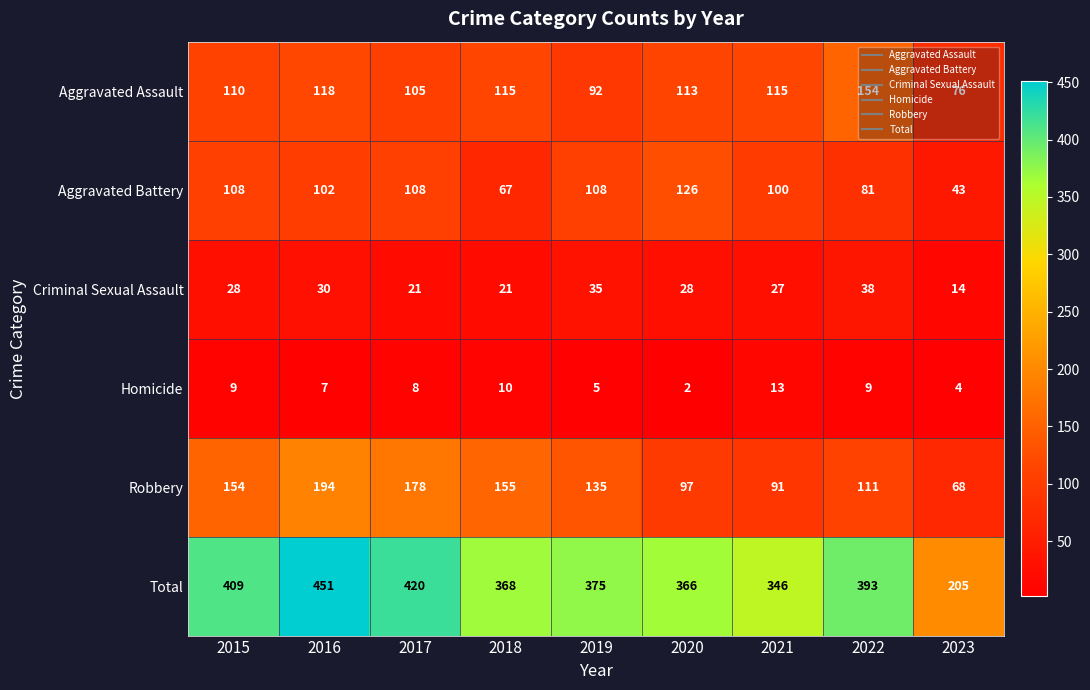

What is the minimum value for Criminal Sexual Assault?

14